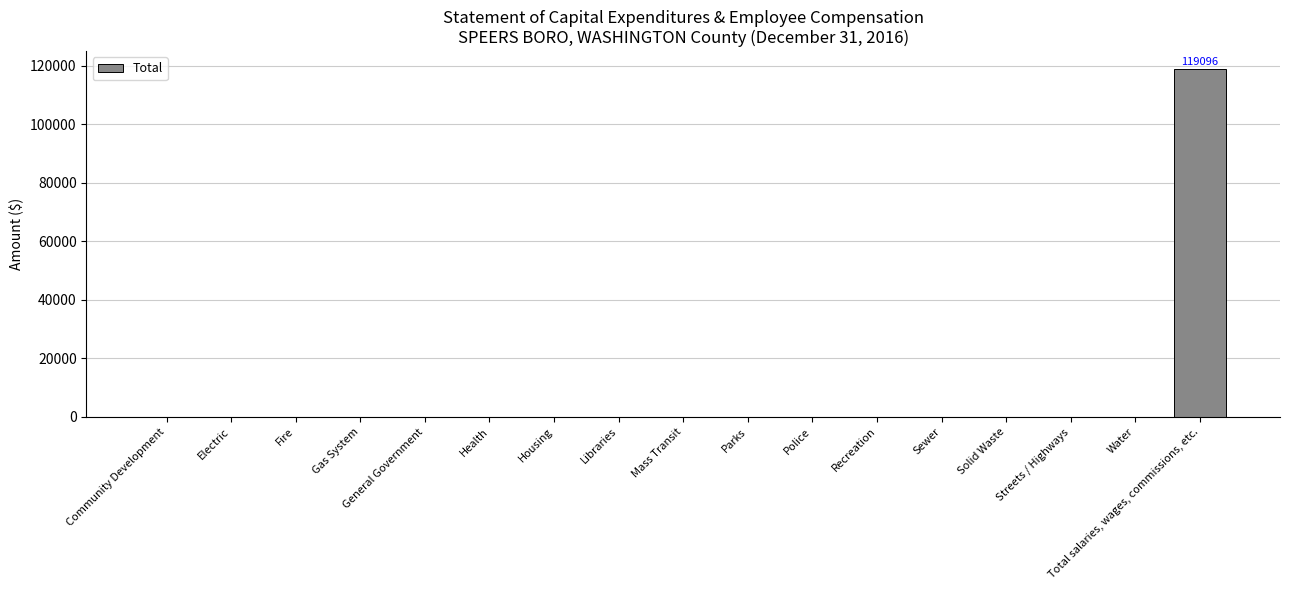

Are the bars grouped side by side (vs. stacked)?

No